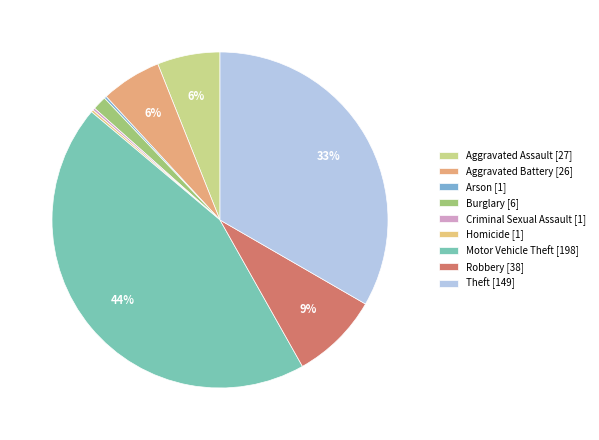

Is there any slice that represents more than half of the pie?

No